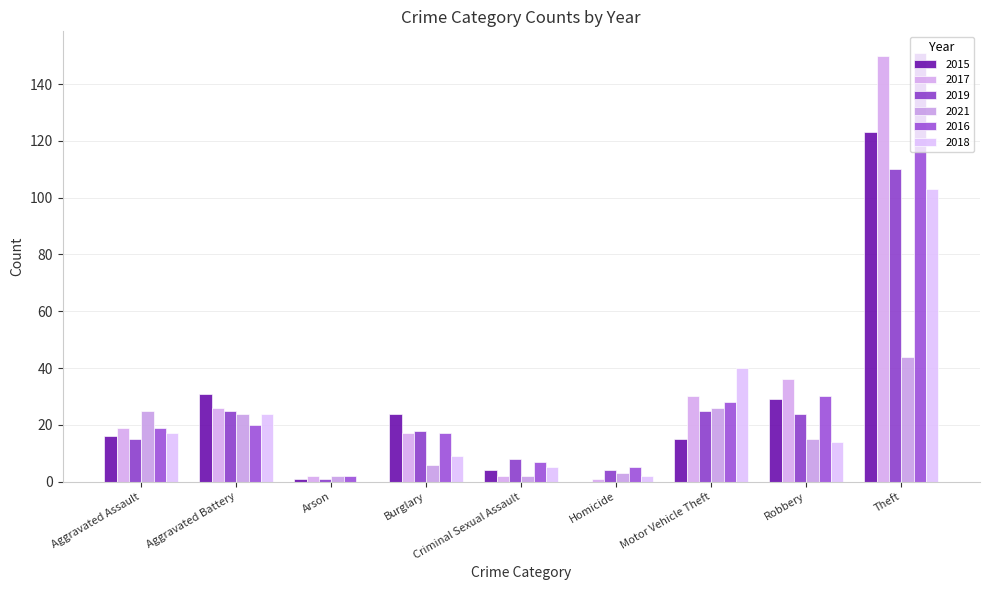

Reading right to left, transcribe all the data shown in this chart.

2015: 123	29	15	0	4	24	1	31	16
2017: 150	36	30	1	2	17	2	26	19
2019: 110	24	25	4	8	18	1	25	15
2021: 44	15	26	3	2	6	2	24	25
2016: 151	30	28	5	7	17	2	20	19
2018: 103	14	40	2	5	9	0	24	17